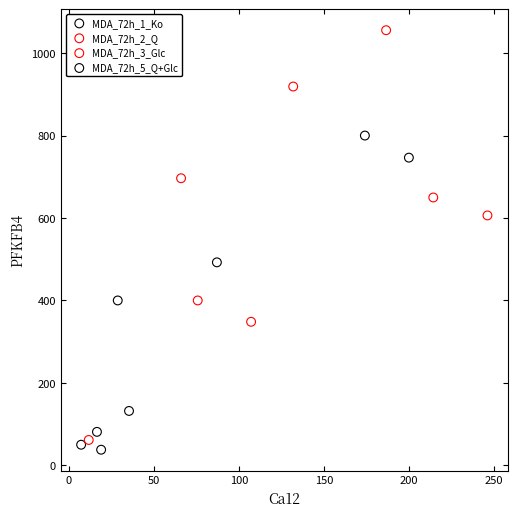

Which series contains the highest Y value?

MDA_72h_2_Q